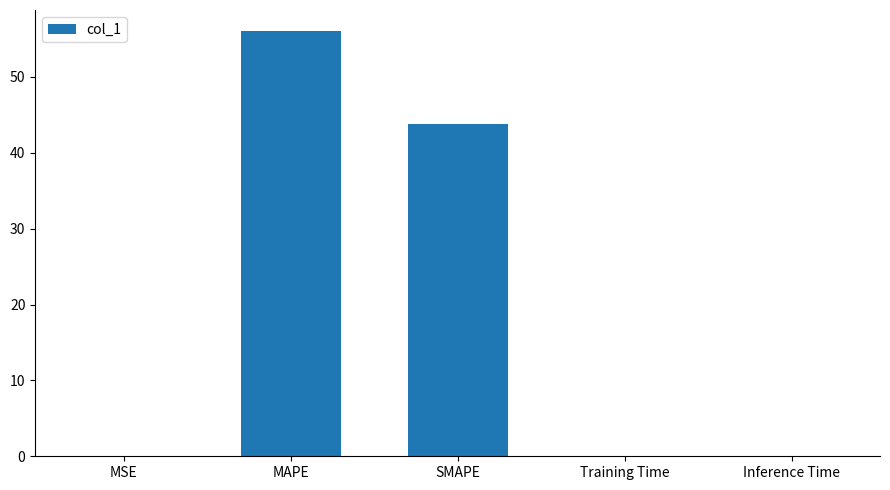

Which has a higher value, MAPE or Inference Time?

MAPE